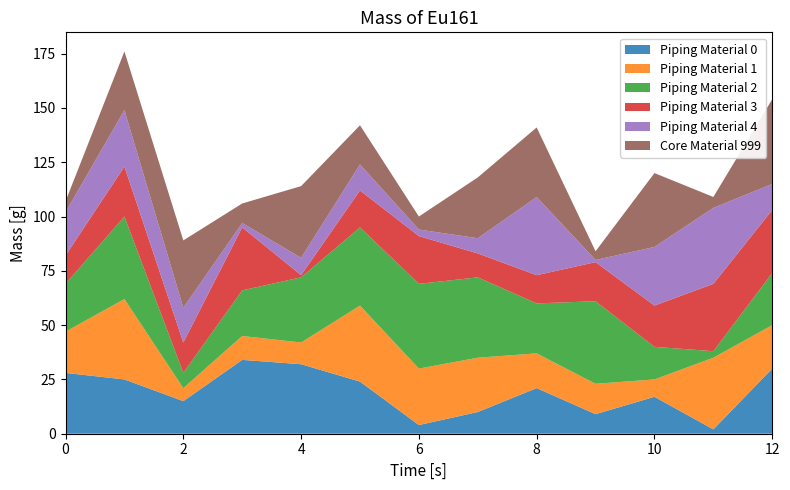

Reading right to left, list all the values displayed in this chart.

Piping Material 0: 12=30	11=2	10=17	9=9	8=21	7=10	6=4	5=24	4=32	3=34	2=15	1=25	0=28
Piping Material 1: 12=20	11=33	10=8	9=14	8=16	7=25	6=26	5=35	4=10	3=11	2=6	1=37	0=19
Piping Material 2: 12=24	11=3	10=15	9=38	8=23	7=37	6=39	5=36	4=30	3=21	2=7	1=38	0=22
Piping Material 3: 12=29	11=31	10=19	9=18	8=13	7=11	6=22	5=17	4=1	3=29	2=14	1=23	0=13
Piping Material 4: 12=12	11=35	10=27	9=1	8=36	7=7	6=3	5=12	4=8	3=2	2=16	1=26	0=20
Core Material 999: 12=39	11=5	10=34	9=4	8=32	7=28	6=6	5=18	4=33	3=9	2=31	1=27	0=5